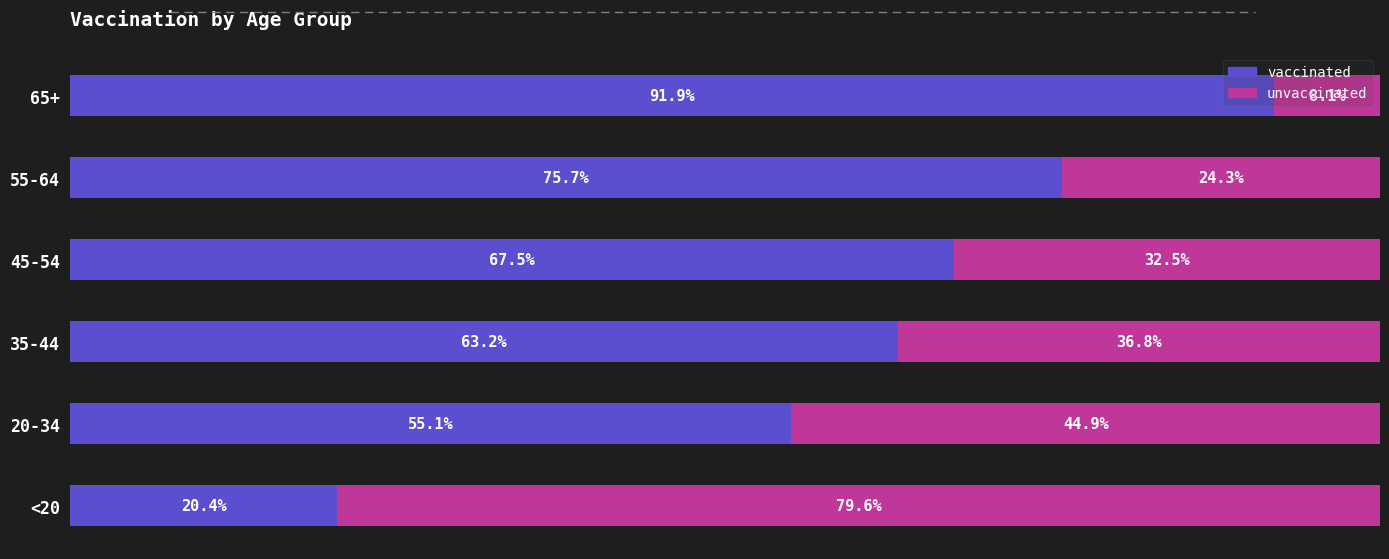

True or false: vaccinated has a value of 14.3 at 2.

False